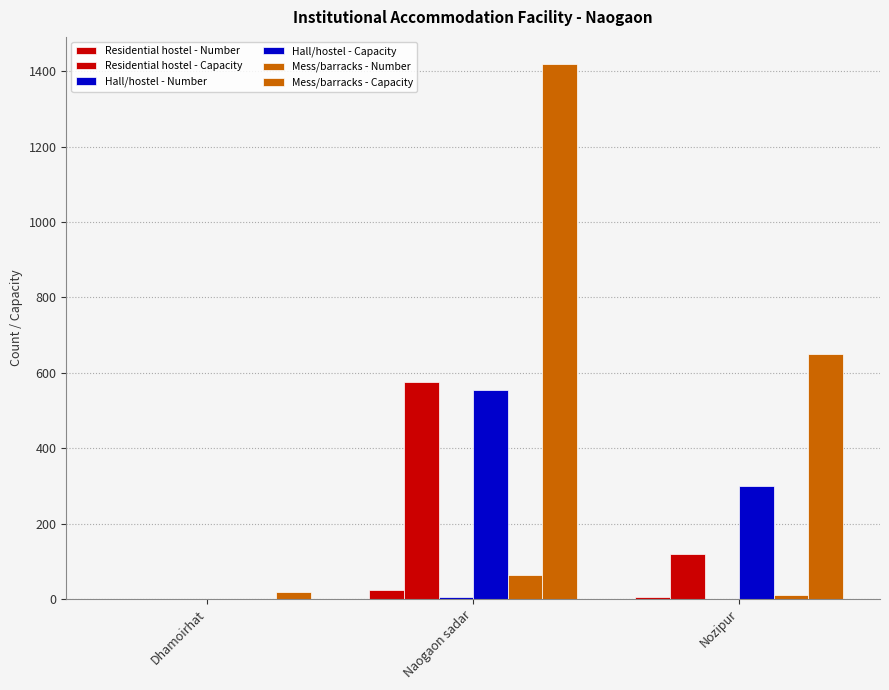

What is the difference between the highest and lowest values at Nozipur?

649